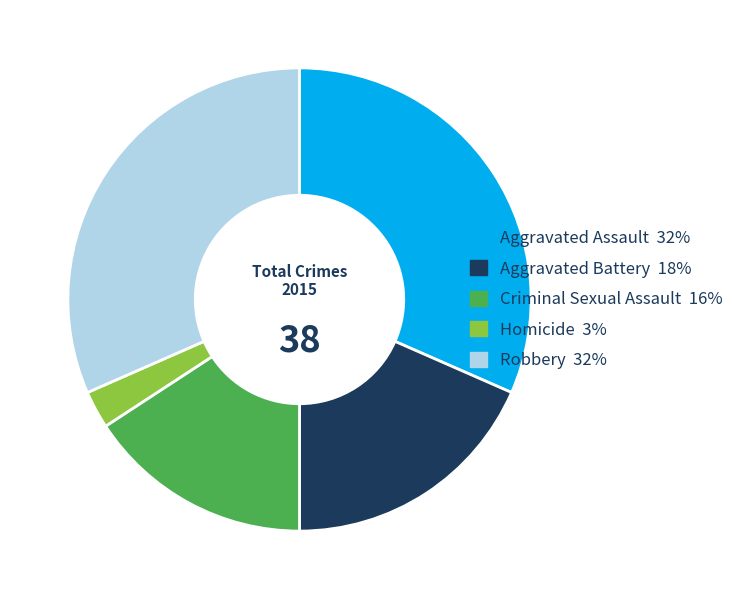

Do Aggravated Battery 18% and Criminal Sexual Assault 16% together represent more than half of the pie?

No